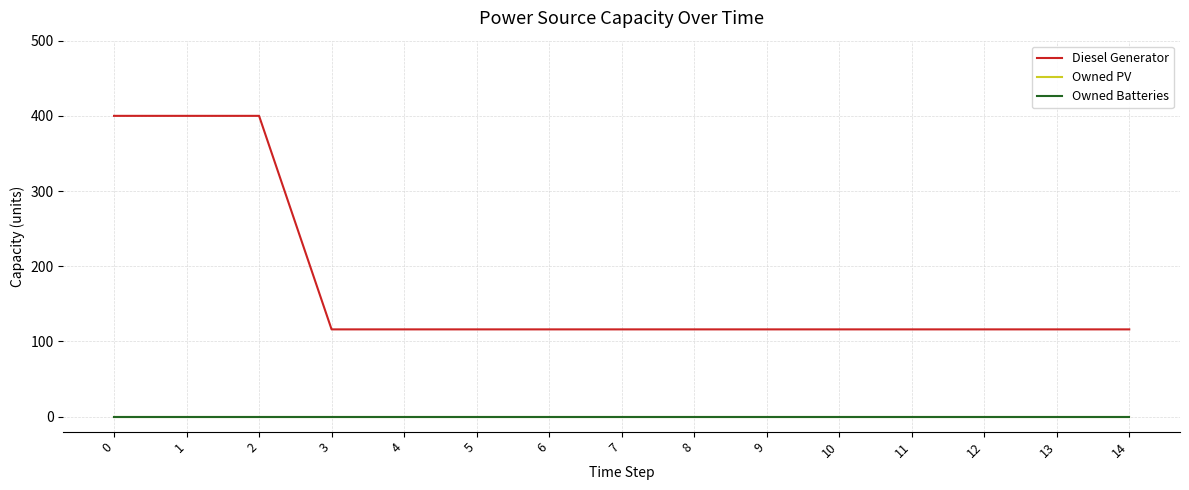

Read the Diesel Generator value at 9.

116